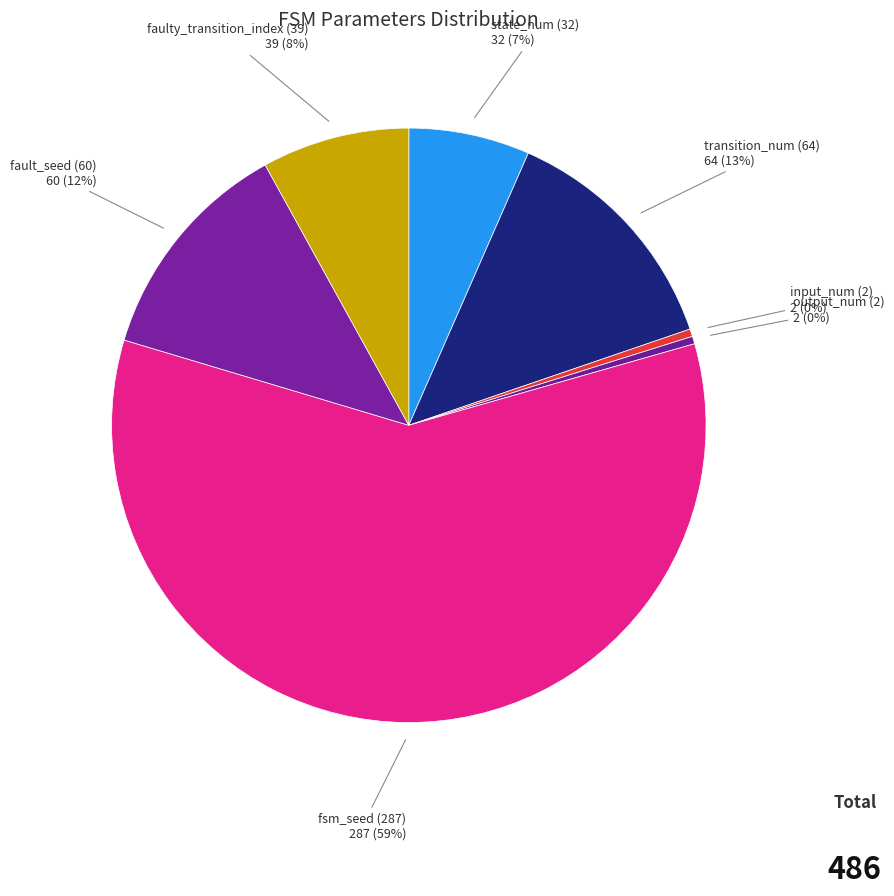

Approximately how many times larger is the value at fault_seed (60) compared to input_num (2)?

30.0